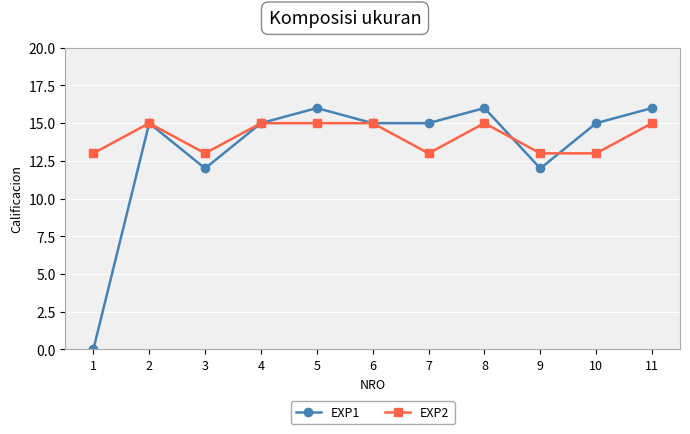

How many lines are shown in the chart?

2